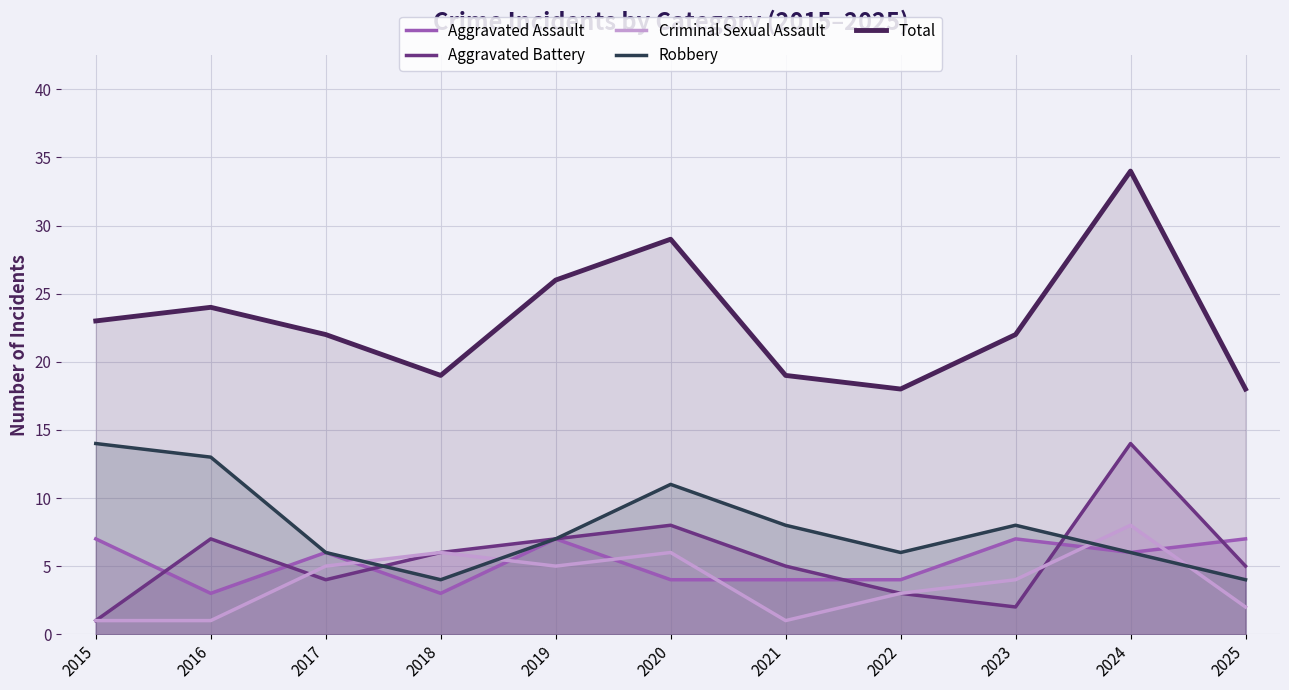

Which series has the largest total across all categories?

Total